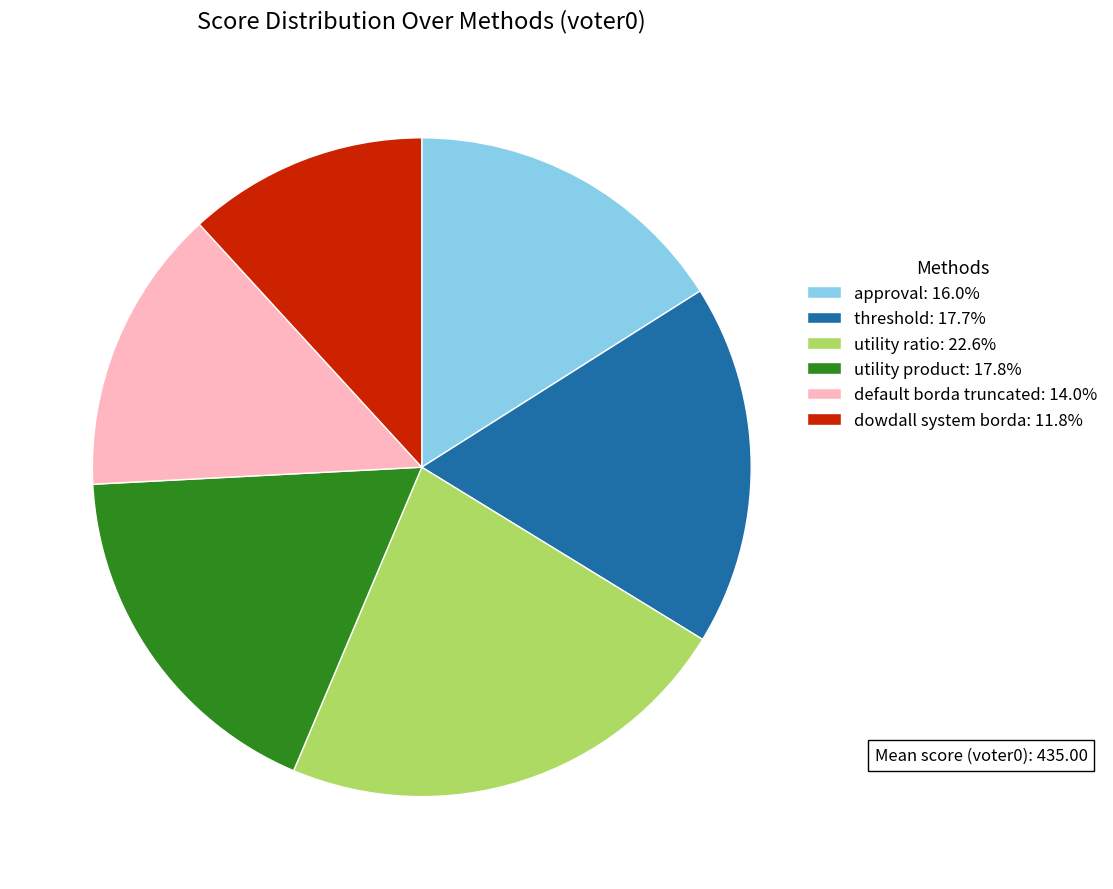

Approximately how many times larger is the value at threshold: 17.7% compared to dowdall system borda: 11.8%?

1.5